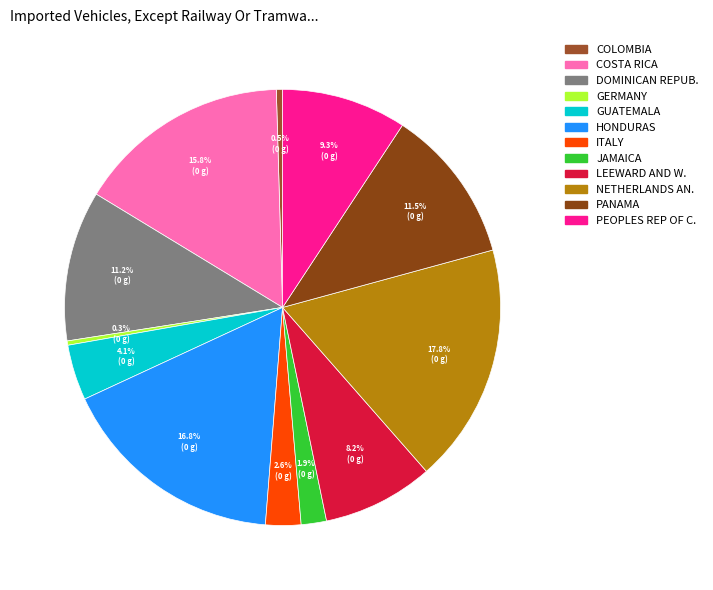

To the nearest percent, what is the average slice percentage?

8%